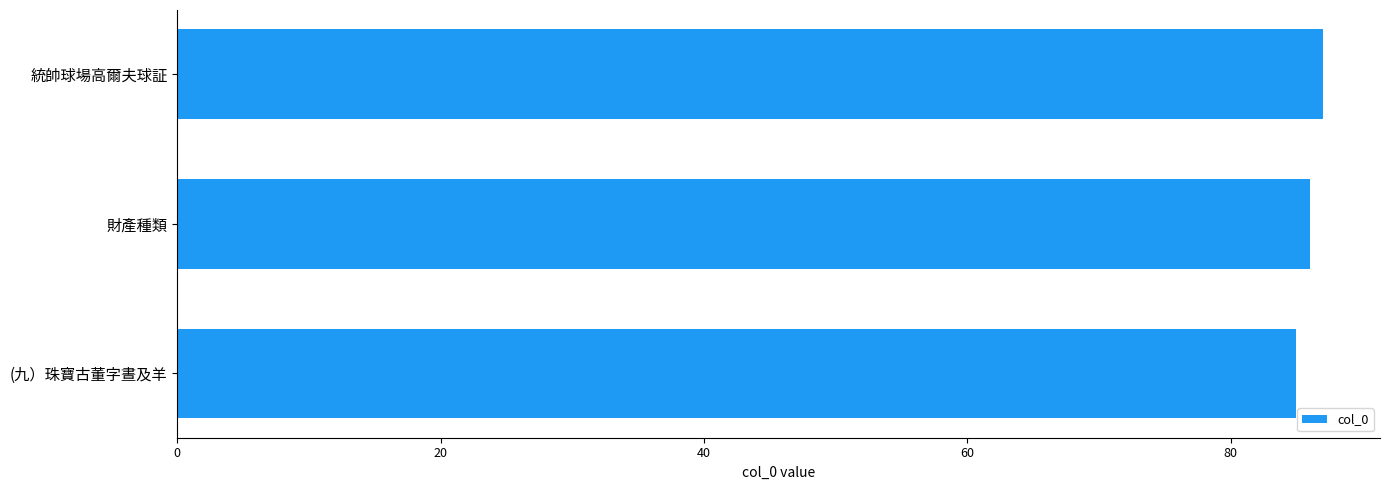

How many distinct data groups are displayed?

1